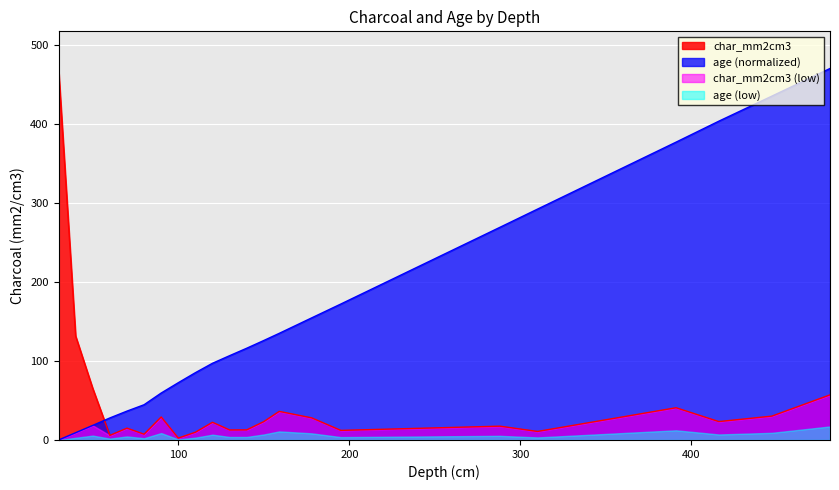

Reading right to left, transcribe all the data shown in this chart.

char_mm2cm3: 481=57.1	447=30.2	416=23.3	391=40.8	310=10.8	288=17.5	195=12.1	178=28.0	159=36.1	150=23.2	140=12.8	130=12.7	120=22.4	110=9.8	100=2.4	90=29.1	80=7.3	70=15.0	60=5.8	50=65.2	40=131.4	30=469.8
age: 481=469.8	447=434.9	416=403.2	391=376.7	310=292.0	288=268.9	195=171.9	178=154.4	159=134.8	150=125.8	140=116.0	130=106.6	120=97.0	110=85.1	100=72.4	90=59.4	80=44.6	70=36.5	60=27.9	50=18.4	40=9.2	30=0.0